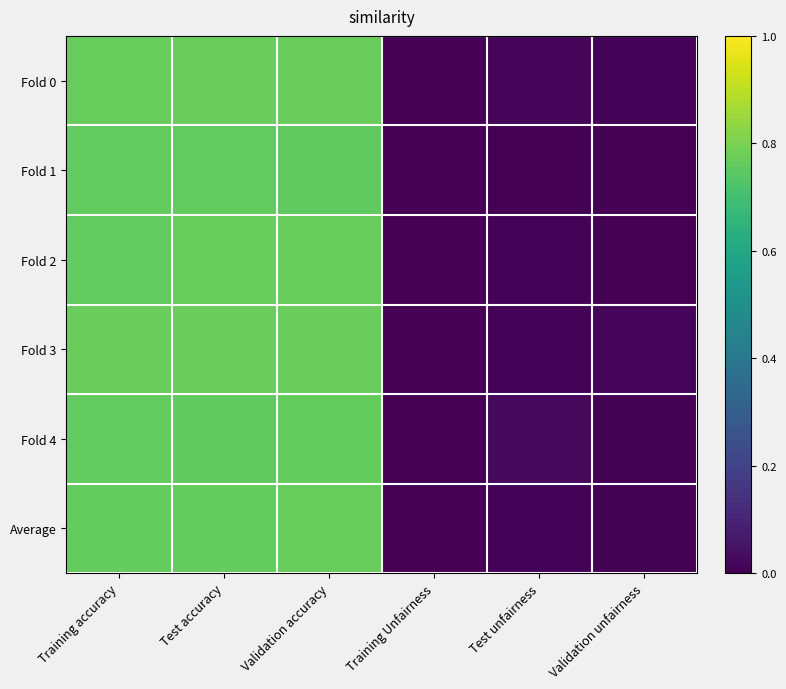

At which category is the sum across all series the highest?

Validation accuracy